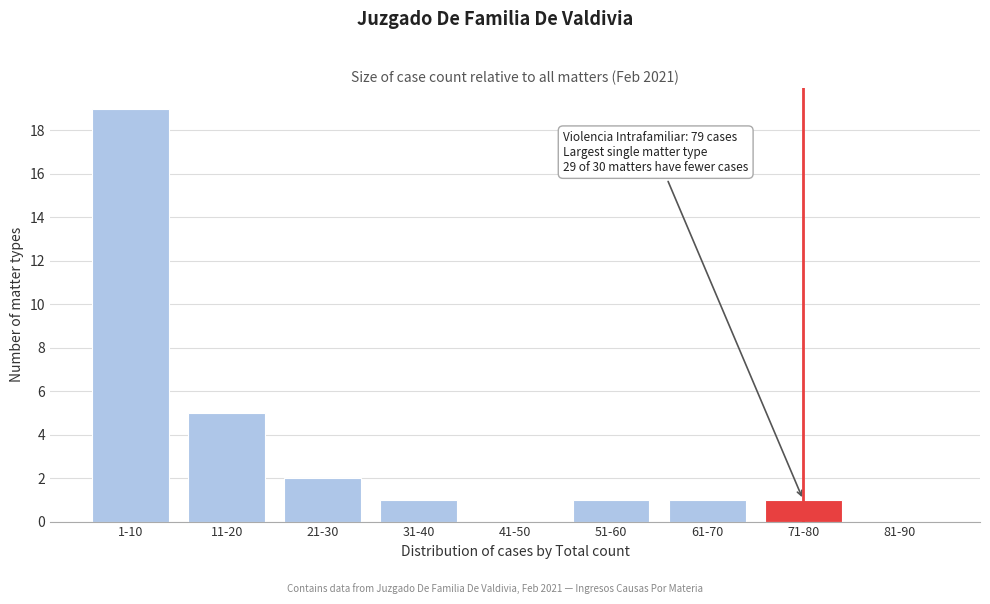

Reading right to left, what are all the values shown in this chart?

81-90=0	71-80=1	61-70=1	51-60=1	41-50=0	31-40=1	21-30=2	11-20=5	1-10=19